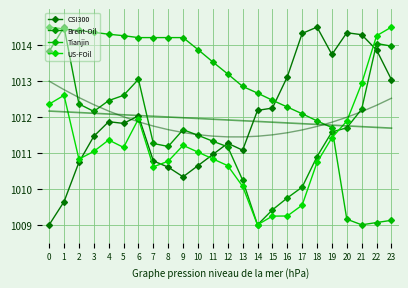

What is the greatest value displayed?

1014.5